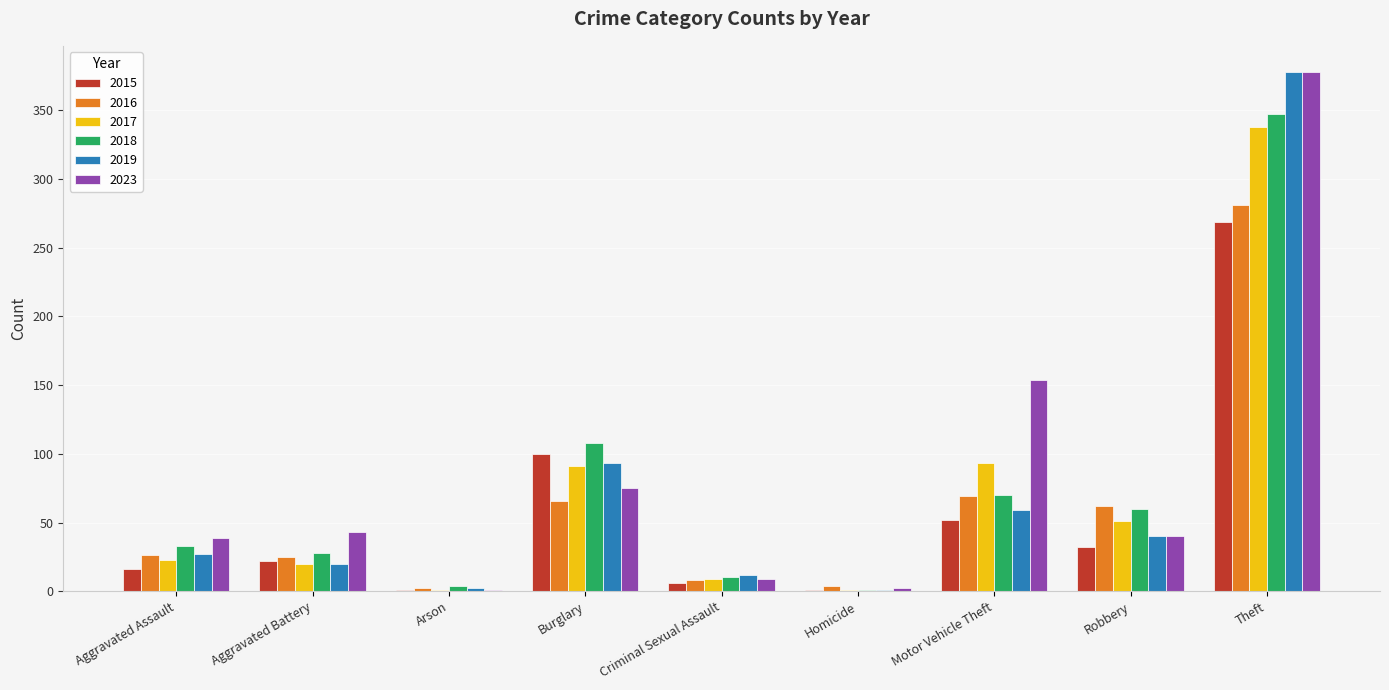

Between Motor Vehicle Theft and Robbery, which series saw the biggest shift?

2023